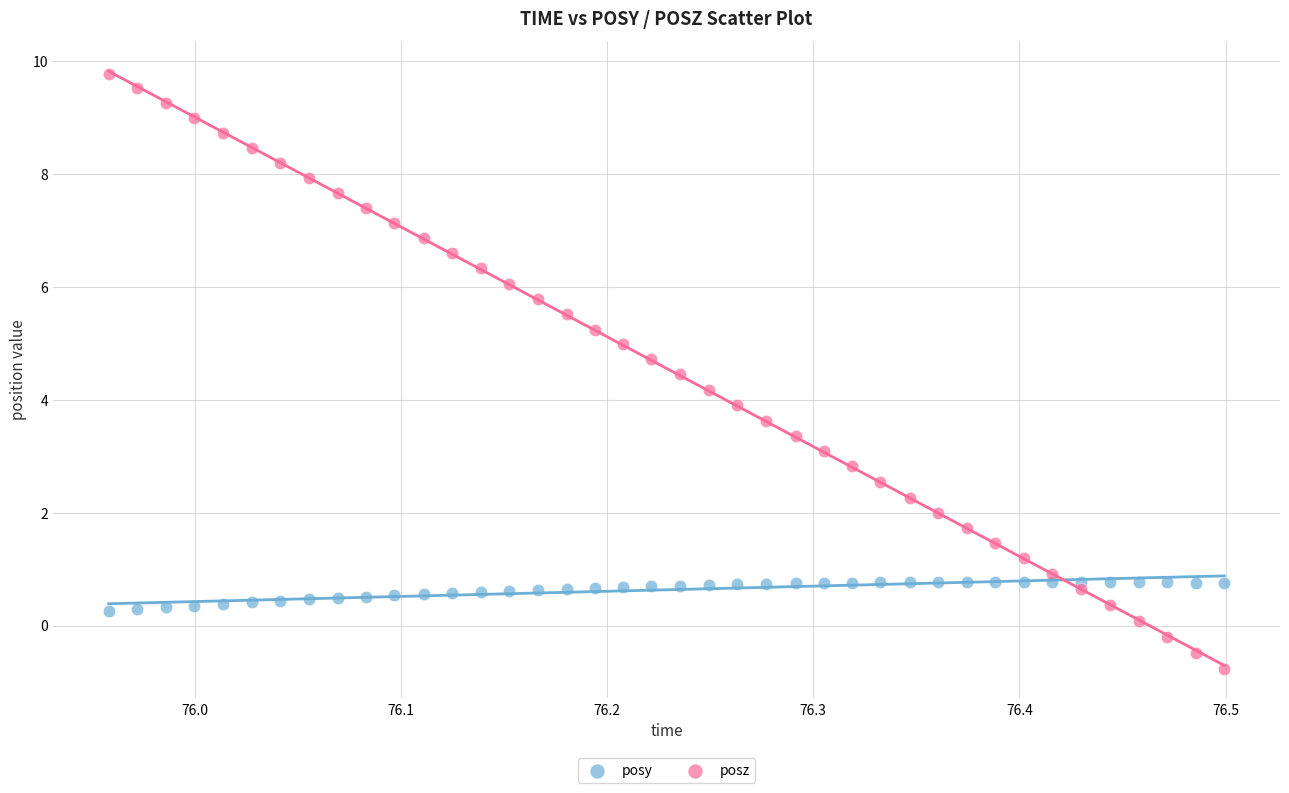

What are all the series names shown in the legend?

posy, posz